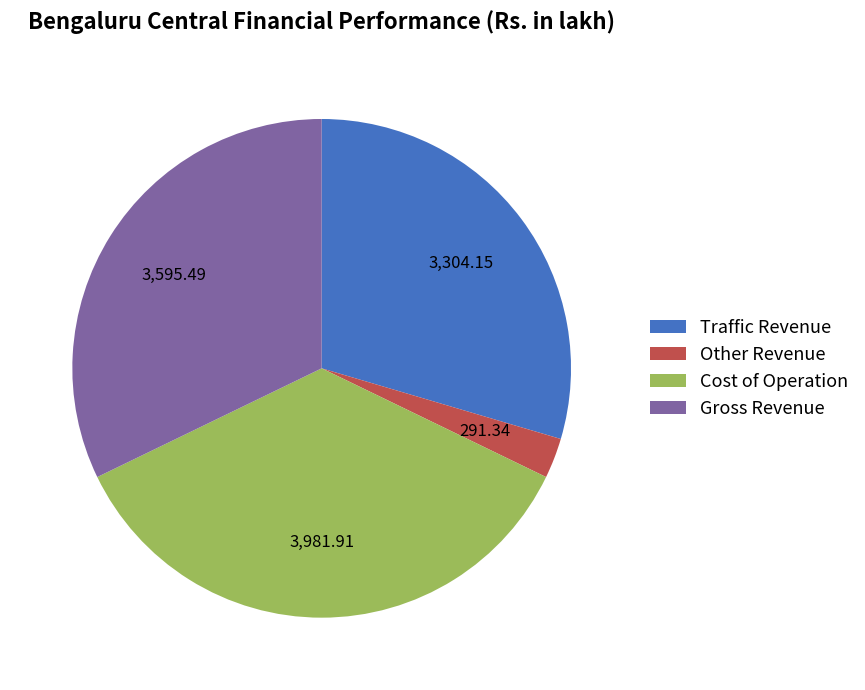

Combined, do Cost of Operation and Traffic Revenue account for over 50%?

Yes